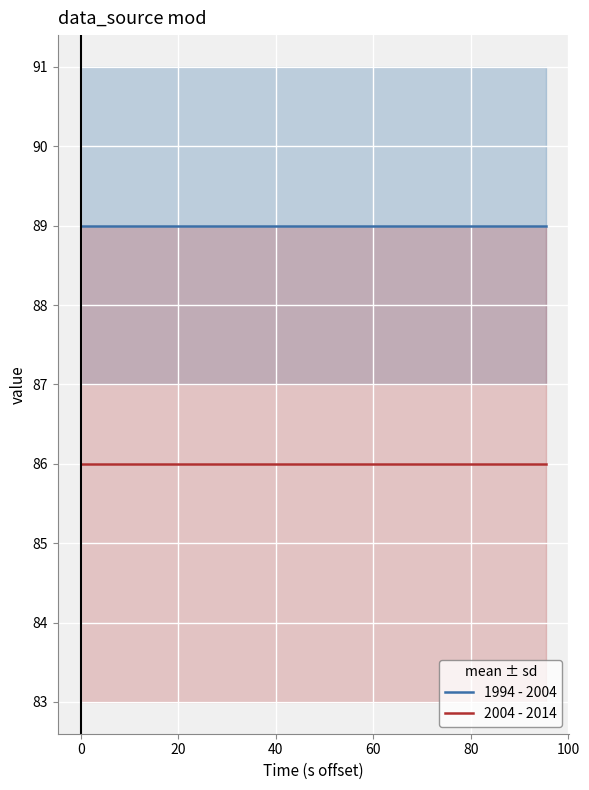

What is the minimum value for 1994 - 2004?

89